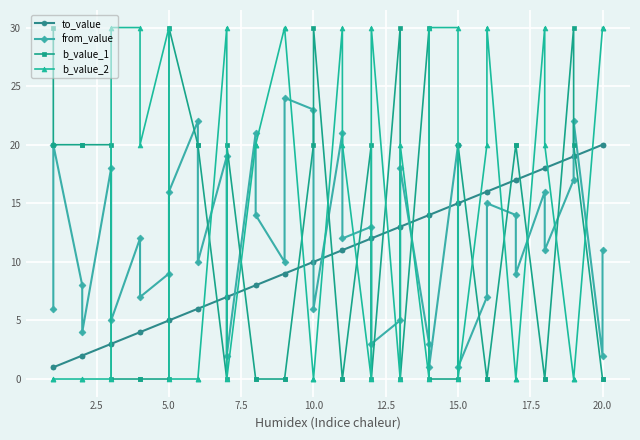

Which series has the largest total across all categories?

b_value_2